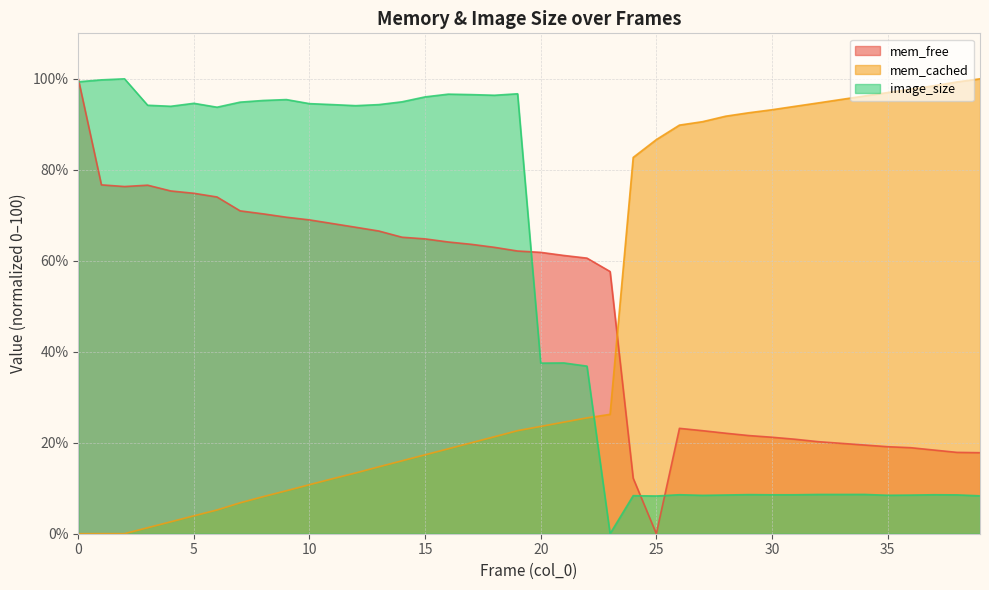

What is the difference between the mem_cached values at 0 and 11?

12.1